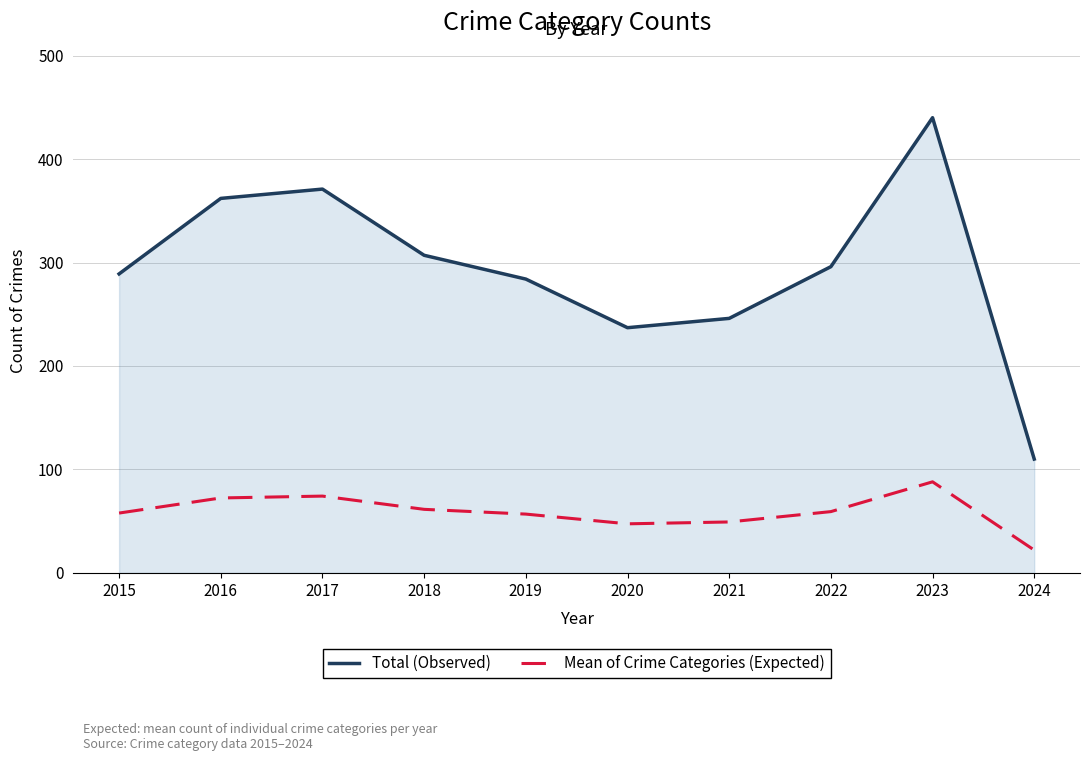

At which category does Total (Observed) reach its first local valley?

2020